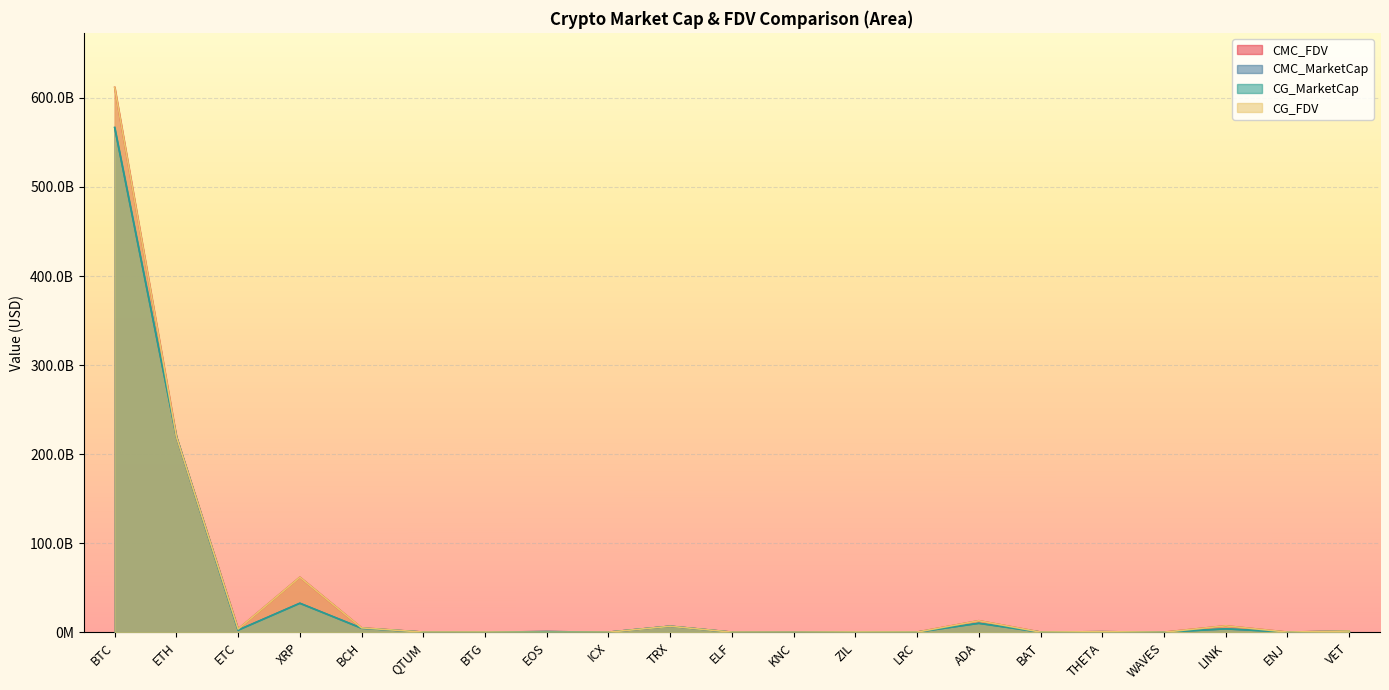

Which series has the largest total across all categories?

CMC_FDV